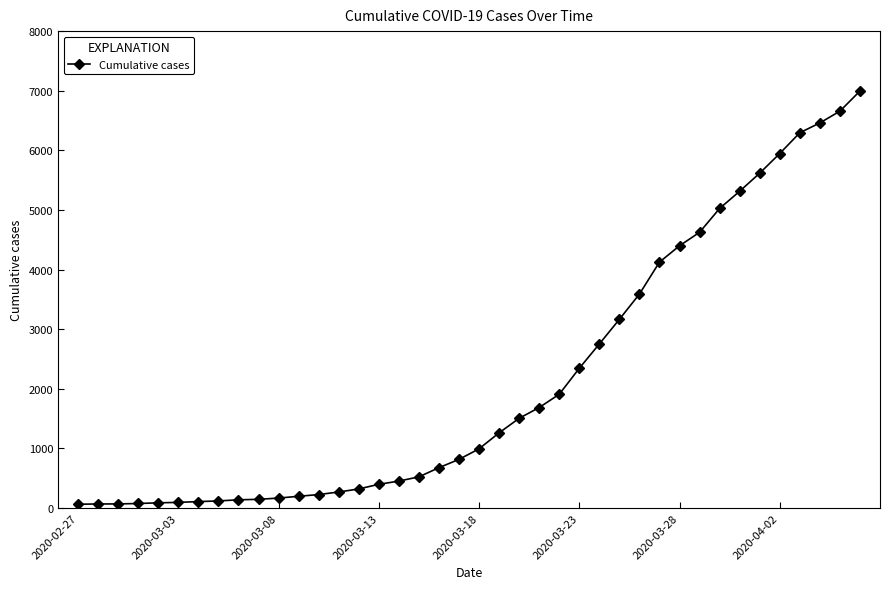

What is the difference between the maximum and minimum values?

6931